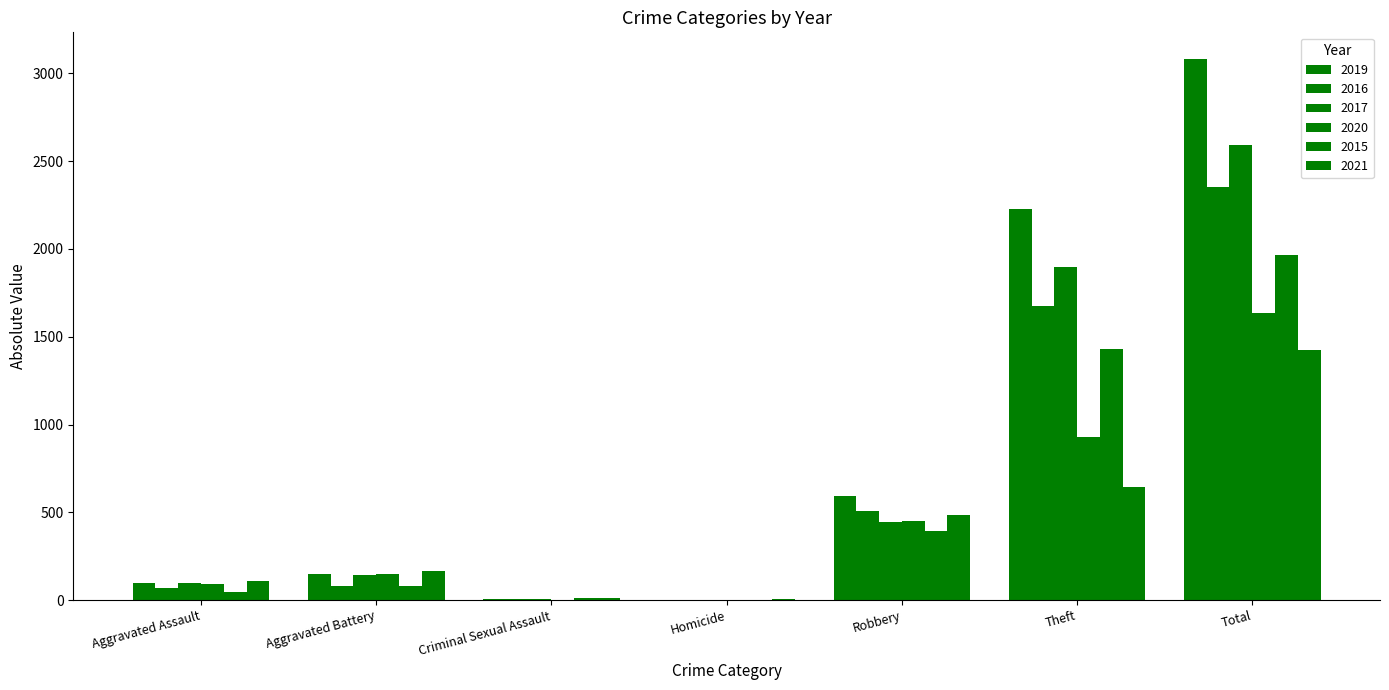

Is it true that 2015 equals 46 at Aggravated Assault?

True